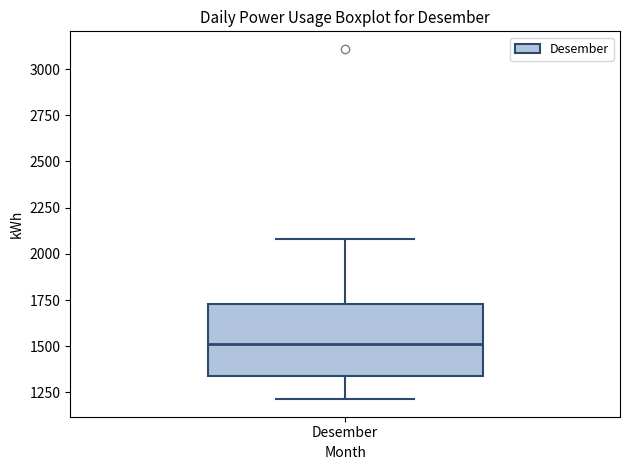

Read this box plot against the y-axis: the position of the median line, the range covered by the box, and the ends of both whiskers. The values are not printed on the chart, so give them approximately, as read against the axis.

median 1500, box 1350 to 1750, whiskers 1200 to 2100